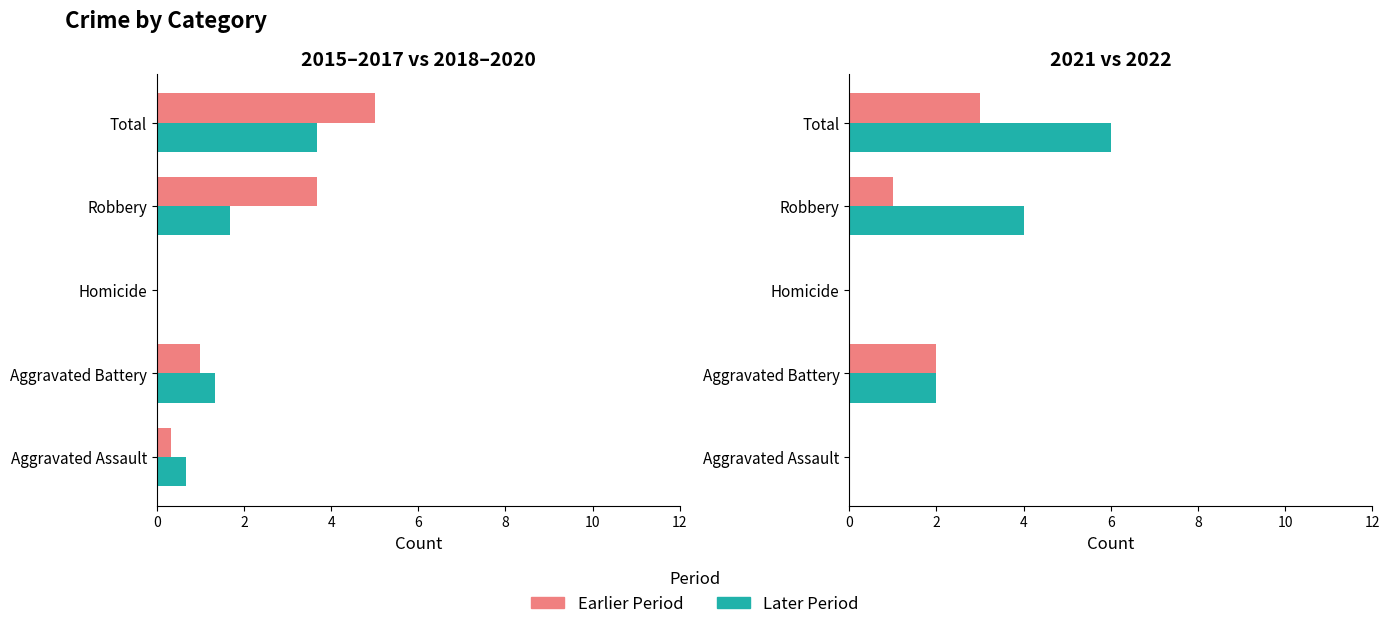

Which has a higher value, Aggravated Battery or Robbery?

Robbery